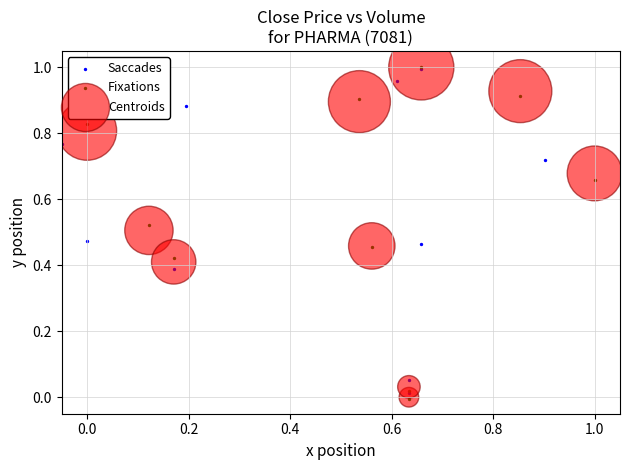

Which series has the widest spread of Y values?

Fixations